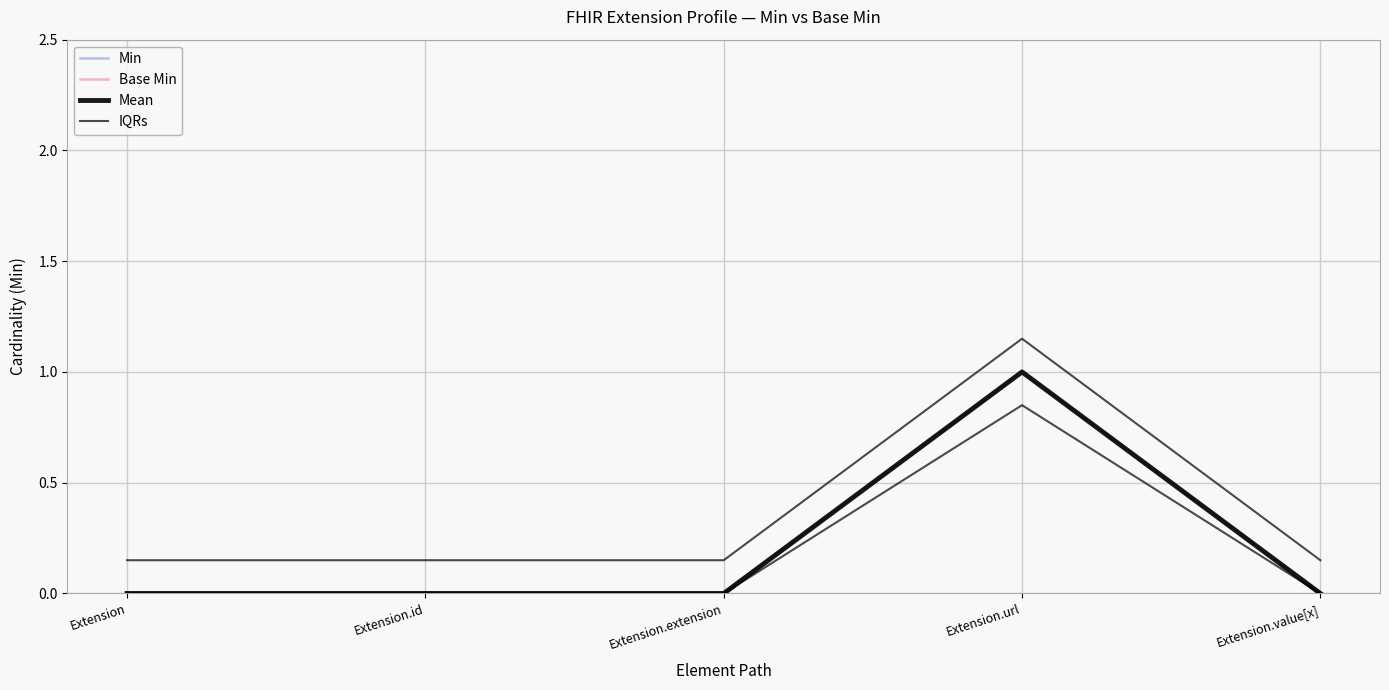

How many values in Min are above zero?

1